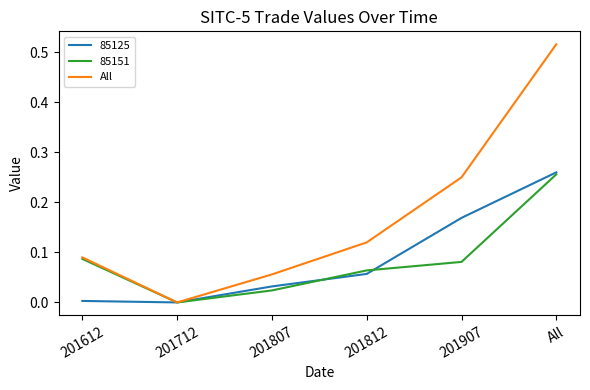

Rank the categories by All value from highest to lowest.

All, 201907, 201812, 201612, 201807, 201712